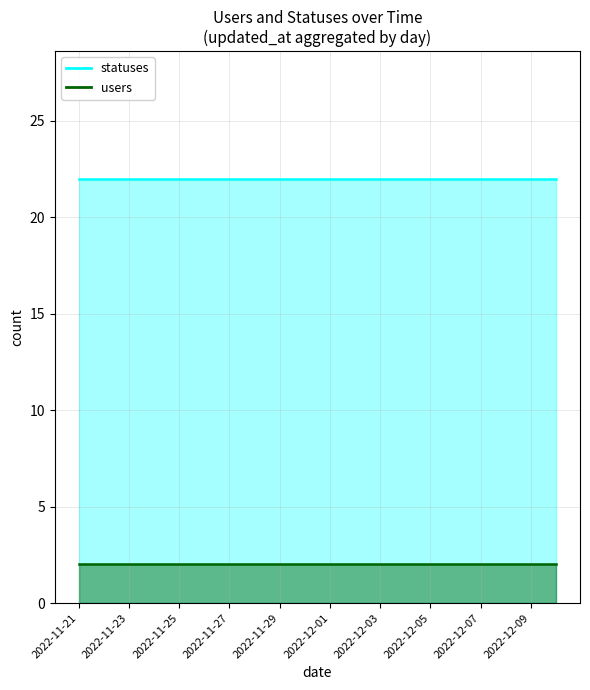

How many lines are shown in the chart?

2